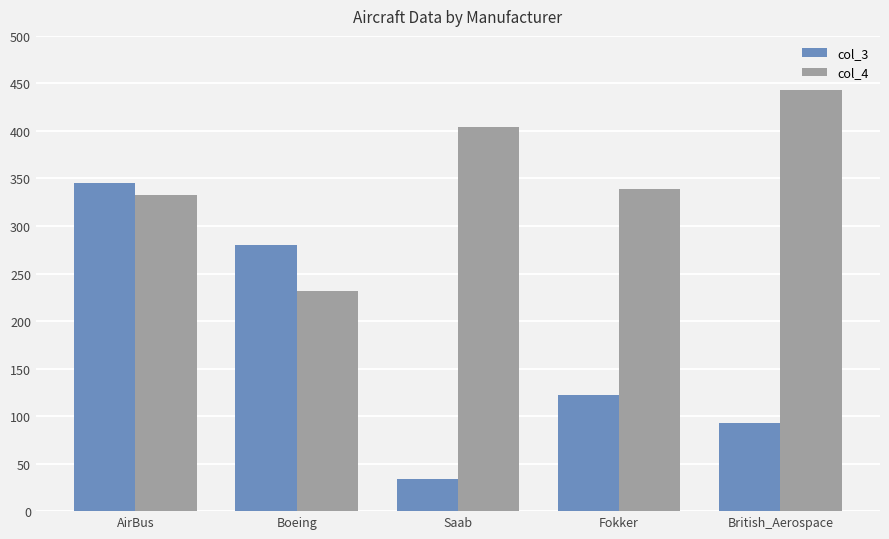

Reading right to left, transcribe all the data shown in this chart.

col_3: British_Aerospace=93	Fokker=122	Saab=34	Boeing=280	AirBus=345
col_4: British_Aerospace=443	Fokker=339	Saab=404	Boeing=232	AirBus=333